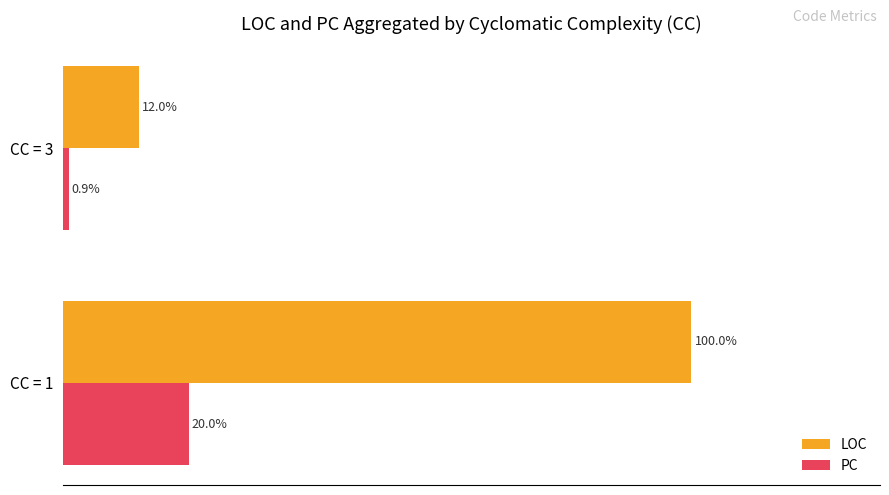

At CC = 3, list the series in order from smallest to largest.

PC, LOC